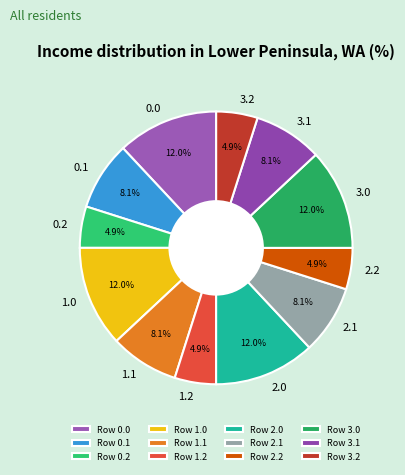

Combined, what portion of the pie is Row 3.2 and Row 2.1?

13.0%